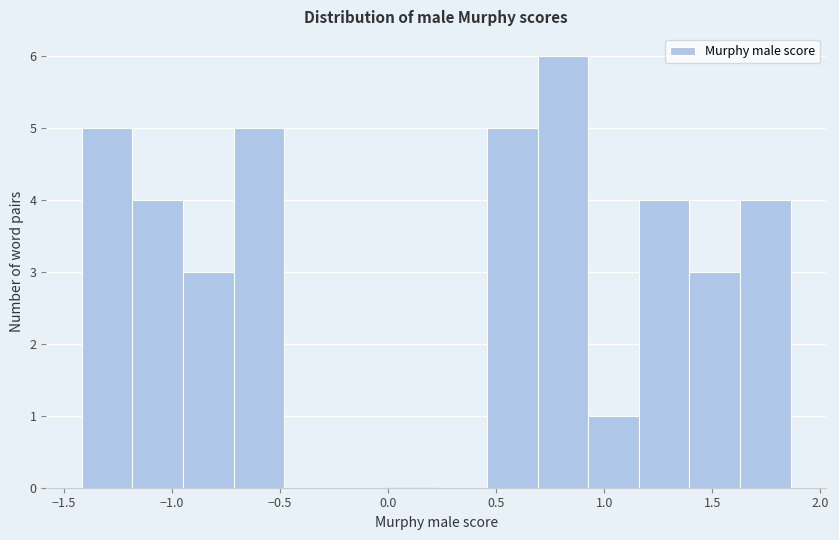

Which range on the x-axis has the tallest bar?

0.70 to 0.95